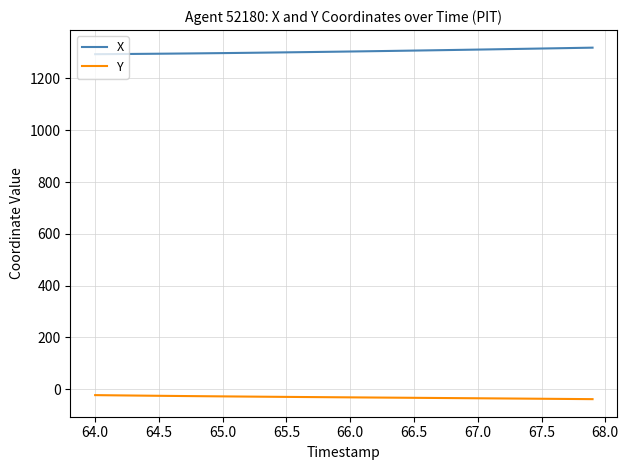

What is the lowest value of the X series?

1293.4